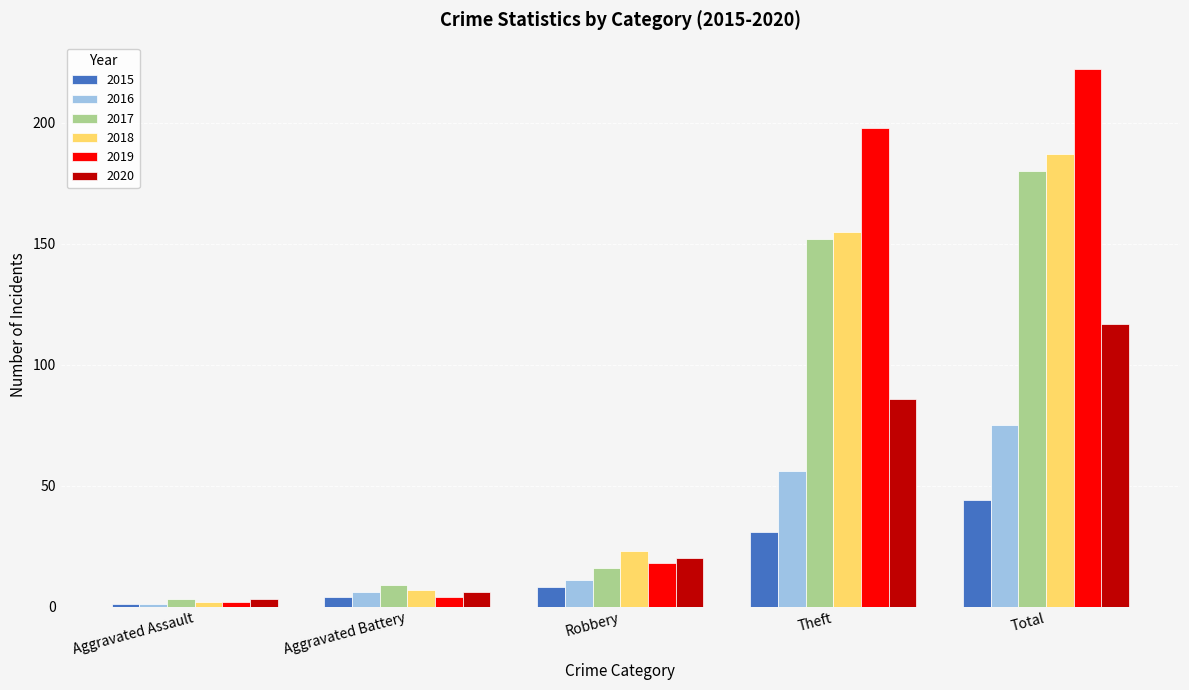

What is the difference between the 2019 values at Theft and Aggravated Battery?

194